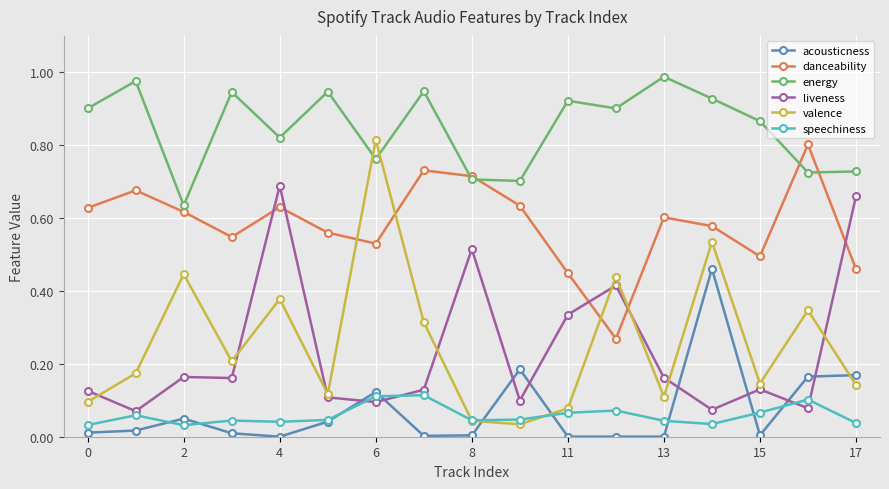

Is this an area chart (filled region under the line)?

No